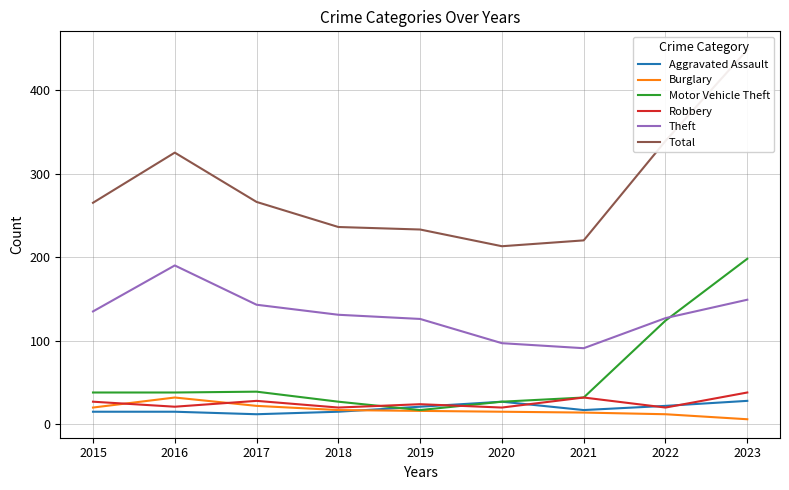

Is this an area chart (filled region under the line)?

No